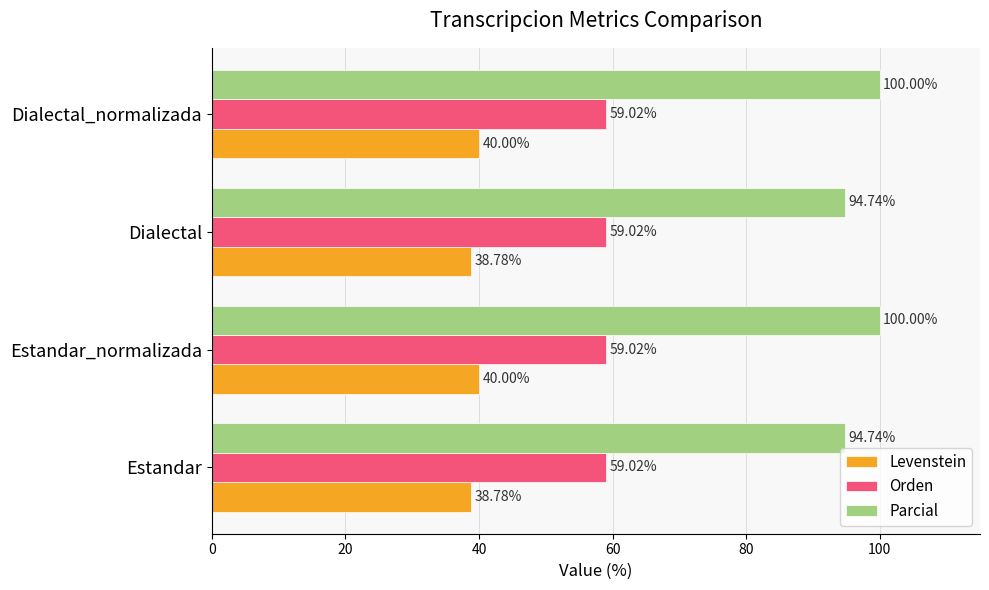

What is the minimum value for Parcial?

94.7